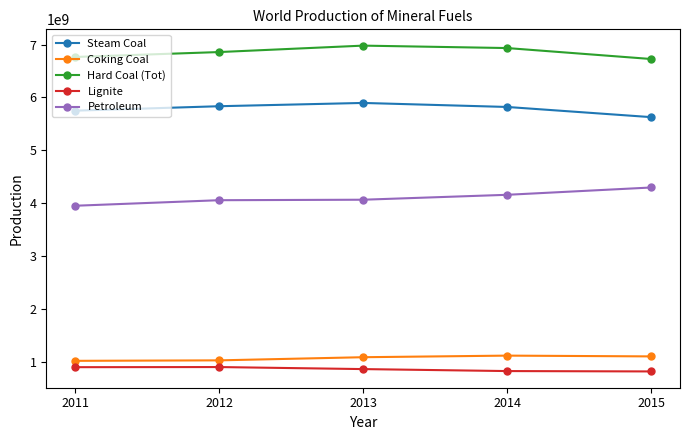

What are all the series names shown in the legend?

Steam Coal, Coking Coal, Hard Coal (Tot), Lignite, Petroleum